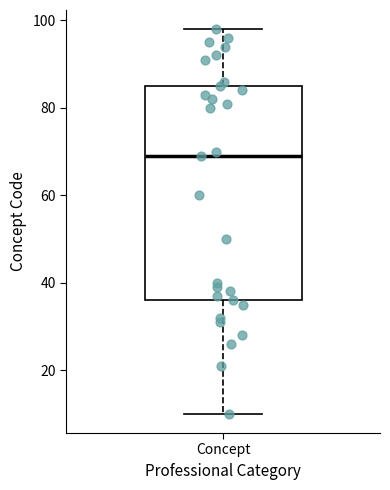

Transcribe this box plot: give where the median line is, the range the box spans, and where the two whiskers end, as read against the y-axis. The values are not printed on the chart, so give them approximately, as read against the axis.

median 70, box 36 to 86, whiskers 10 to 98